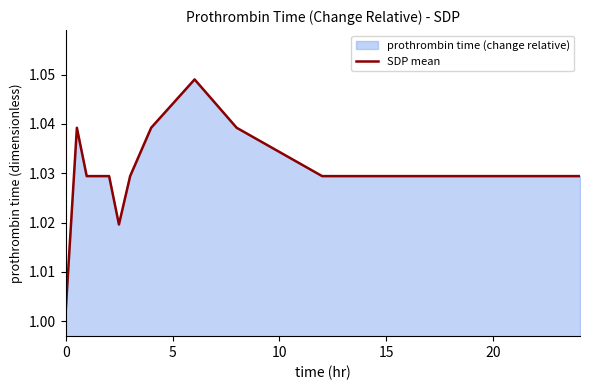

What is the sum of all values?

13.4